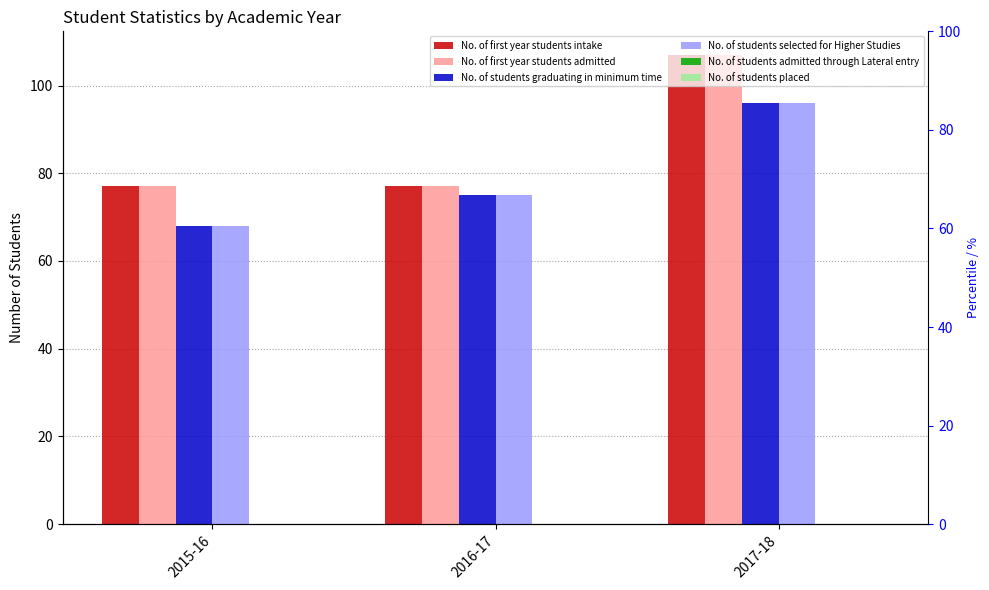

Is the value of No. of students selected for Higher Studies at 2015-16 greater than the value of No. of students graduating in minimum time at 2016-17?

No